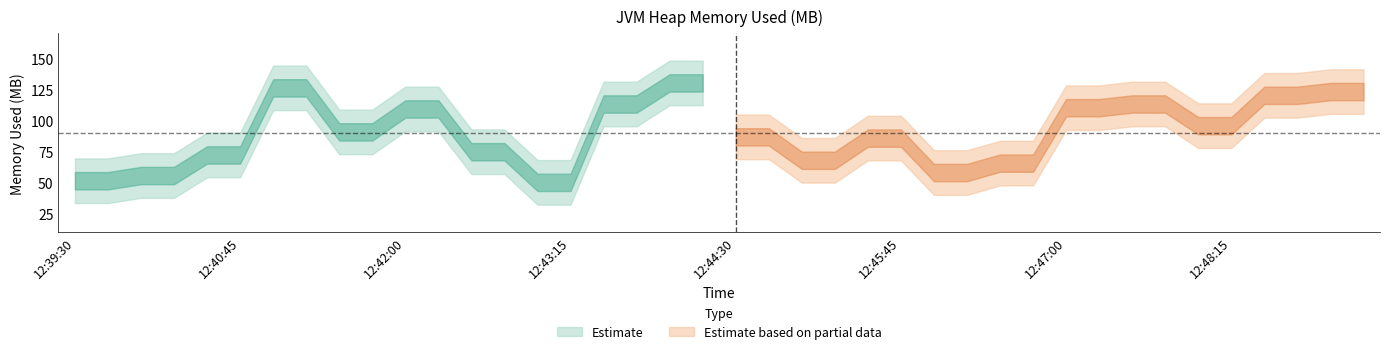

The value at 12:41:00 is 211.9. True or false?

False